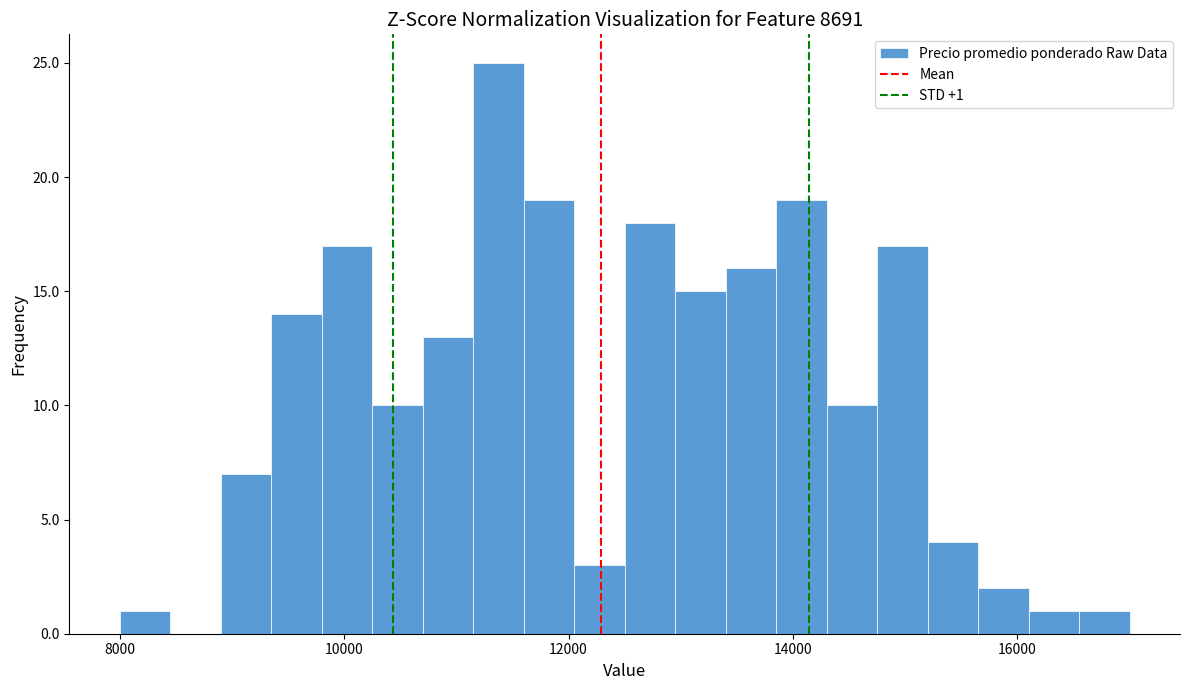

Read against the x-axis, roughly where is the centre of the tallest bar?

11400